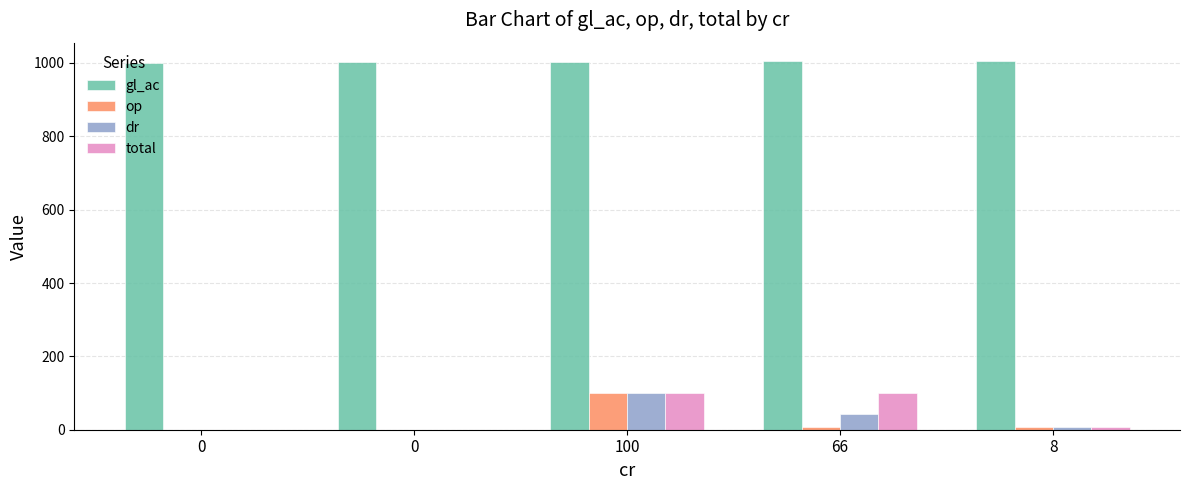

The total series shows 0 at 0. True or false?

True